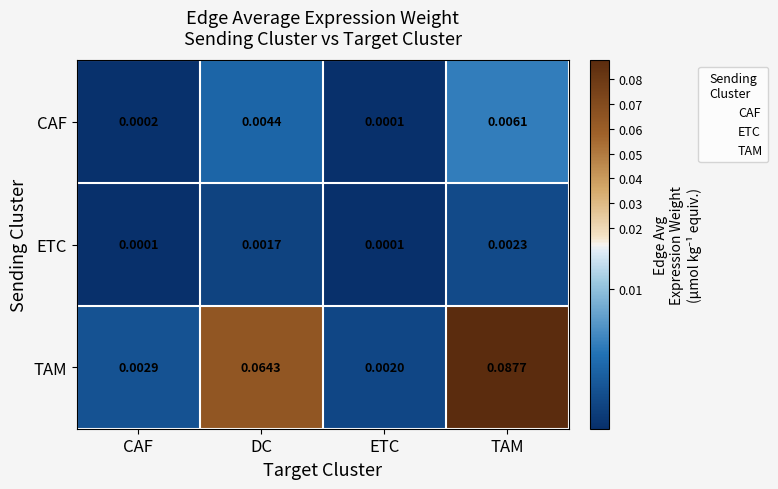

Between ETC and TAM, which series saw the biggest shift?

TAM